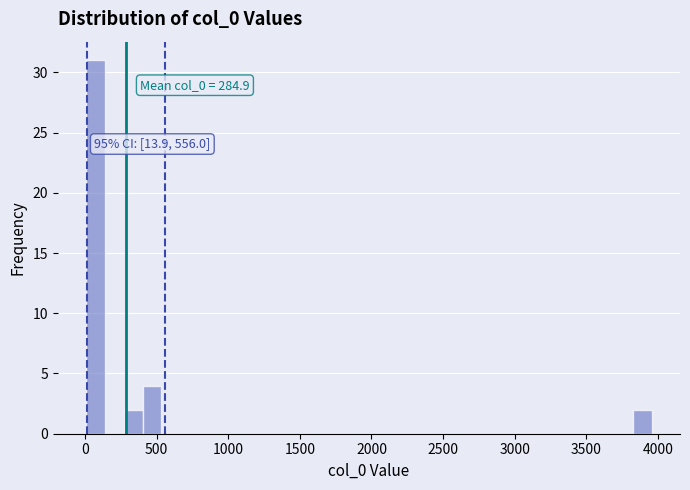

Around what value on the x-axis is the tallest bar? Give the approximate position of its centre, as read against the axis.

50